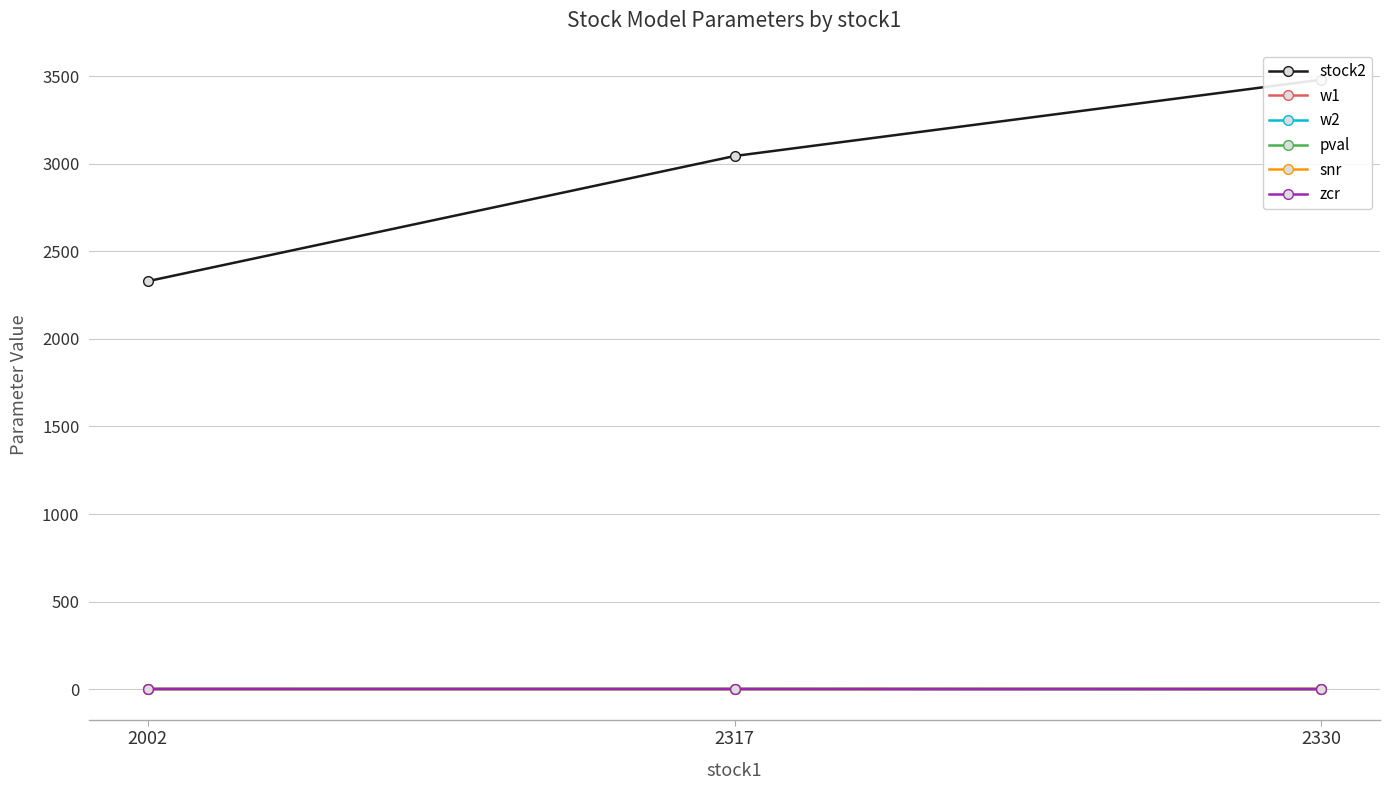

Which category has the lowest value across all series?

2330